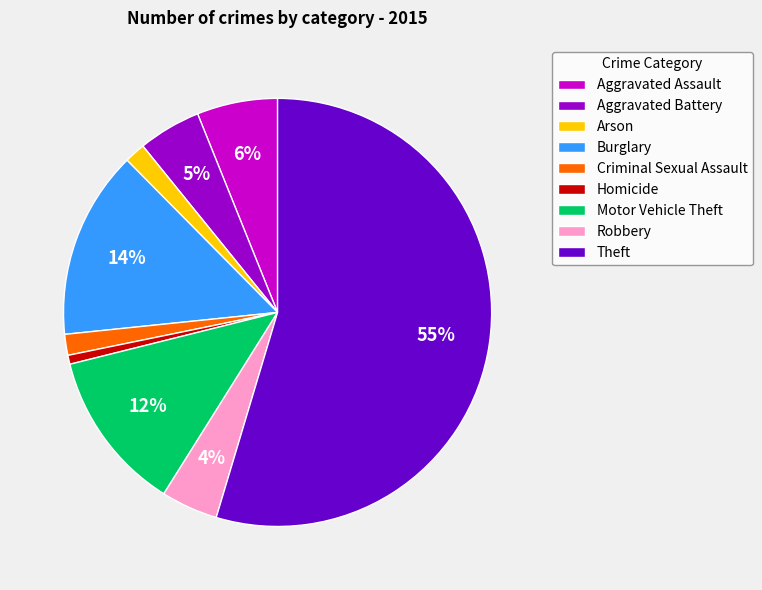

How many slices are in this pie chart?

9